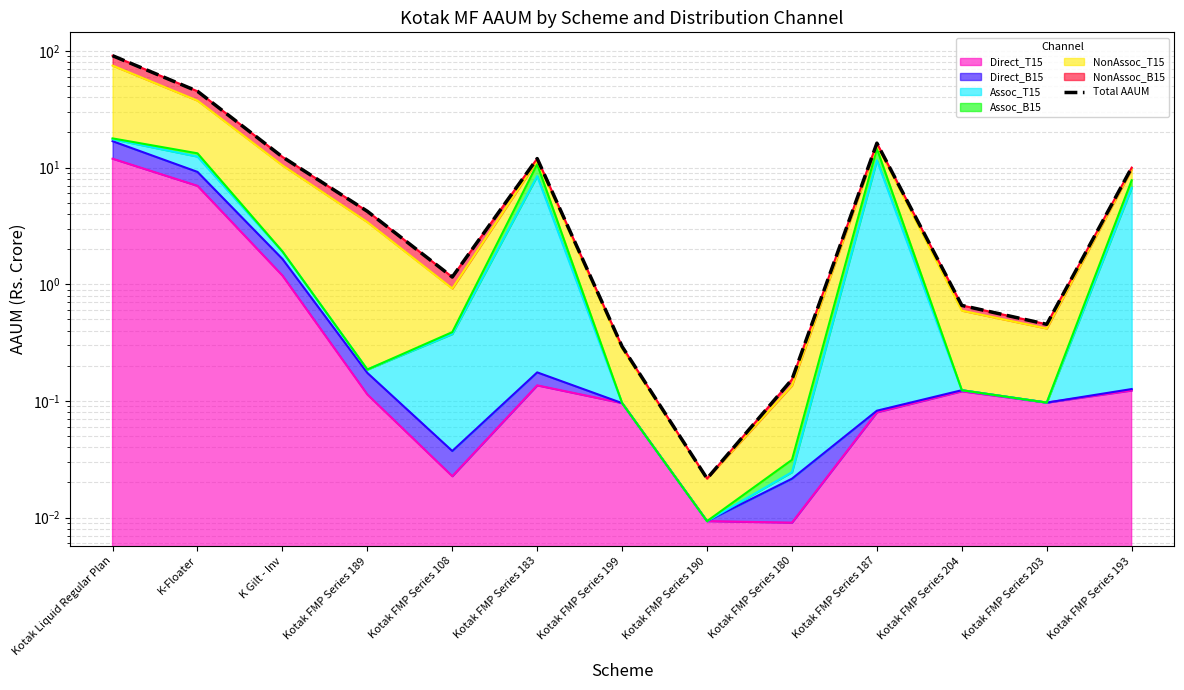

Reading left to right, what are all the values shown in this chart?

Kotak Liquid Regular Plan=91.0	K-Floater=45.1	K Gilt - Inv=12.3	Kotak FMP Series 189=4.2	Kotak FMP Series 108=1.2	Kotak FMP Series 183=11.9	Kotak FMP Series 199=0.3	Kotak FMP Series 190=0.0	Kotak FMP Series 180=0.2	Kotak FMP Series 187=16.2	Kotak FMP Series 204=0.7	Kotak FMP Series 203=0.5	Kotak FMP Series 193=10.0